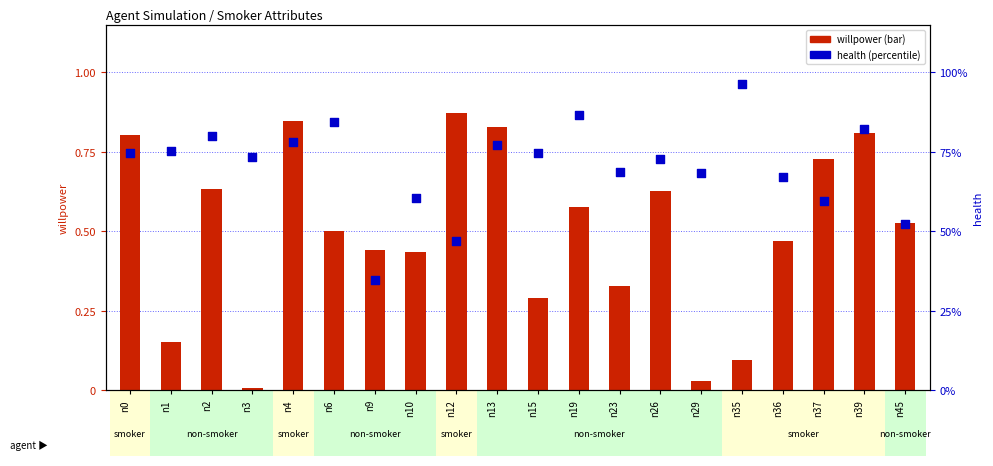

Which series has the largest total across all categories?

health